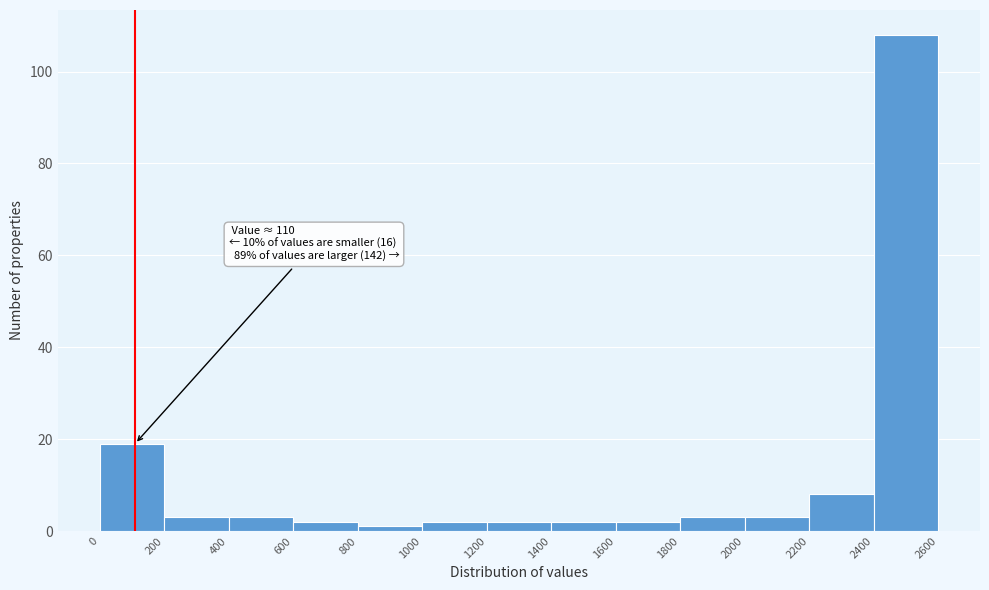

Over which range of the x-axis is the bar tallest?

2400 to 2600